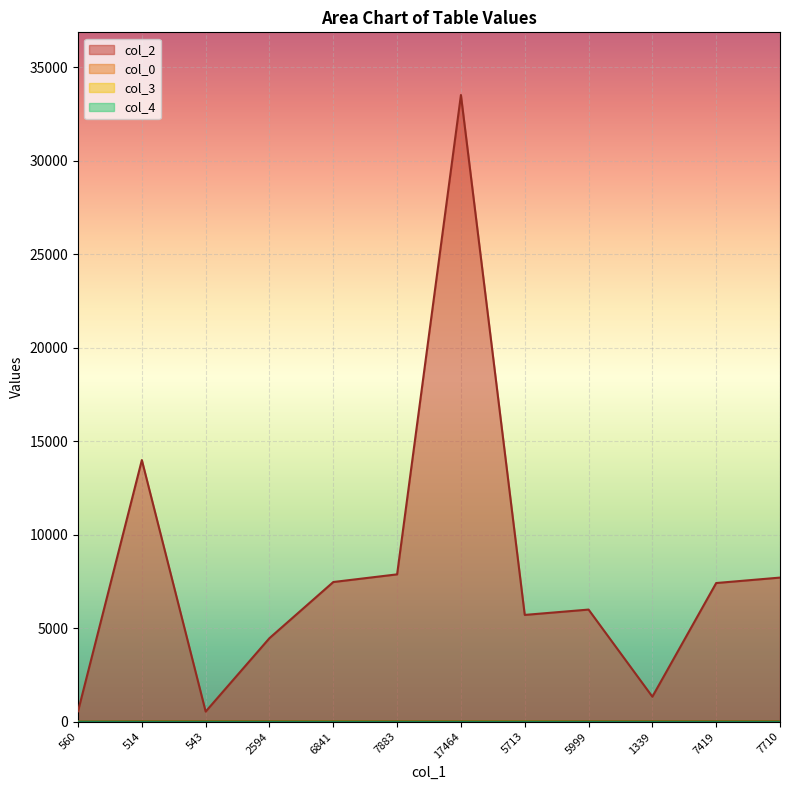

At which category does the chart reach its peak across all series?

17464